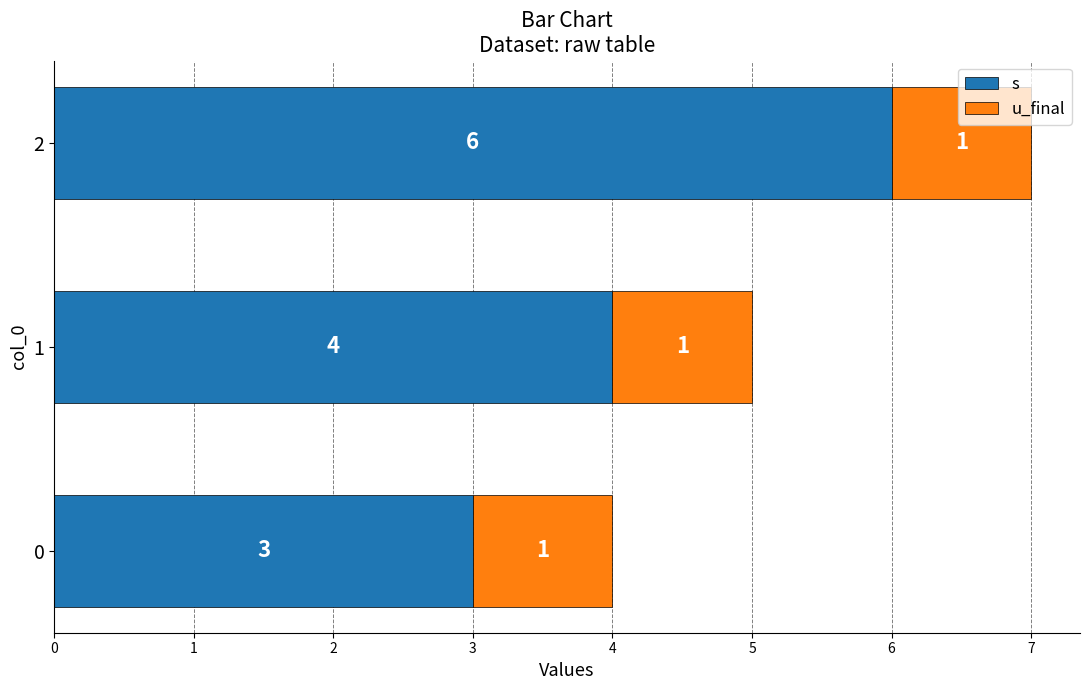

Rank the series by their average value, from highest to lowest.

s, u_final